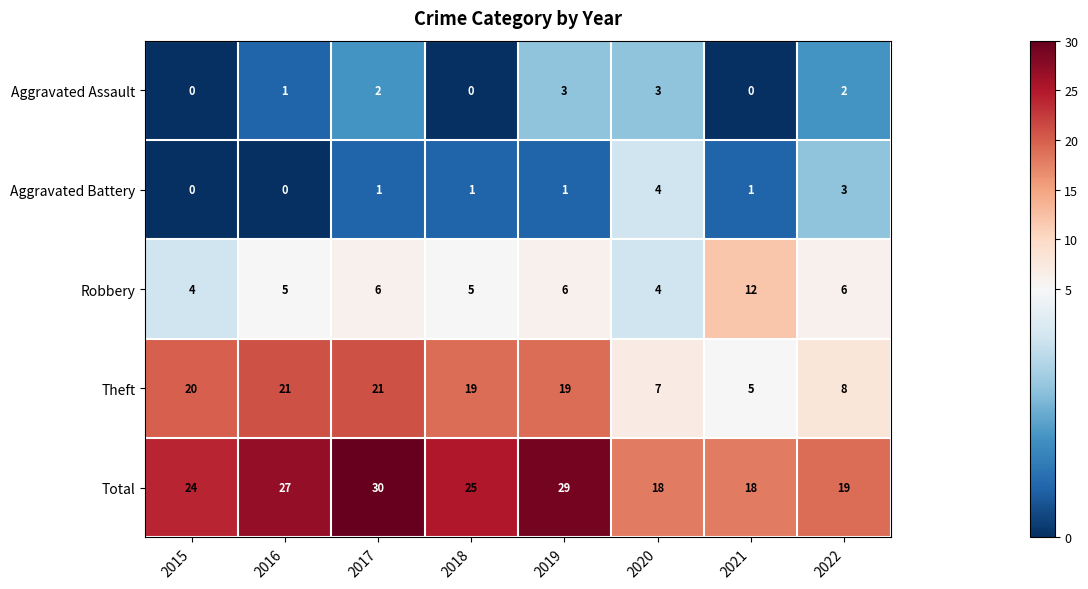

What is the total value across all series at 2019?

58